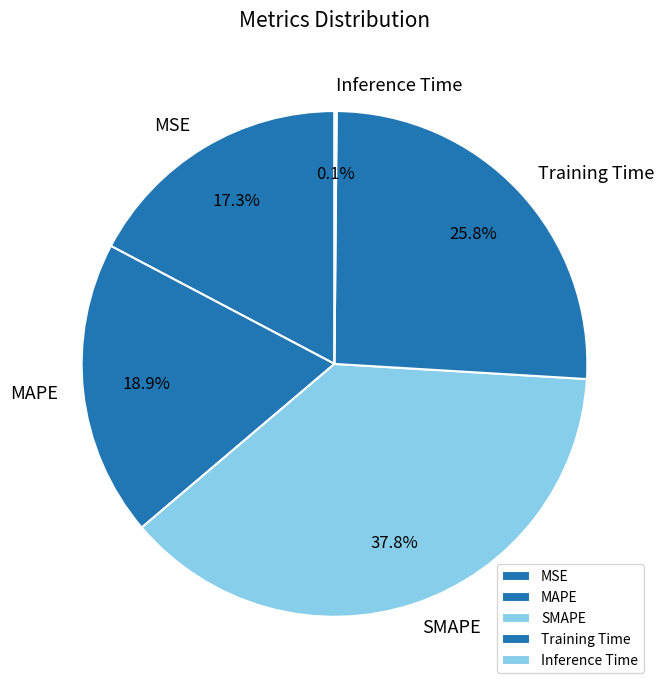

What is the ratio of the value at MAPE to the value at SMAPE?

0.5